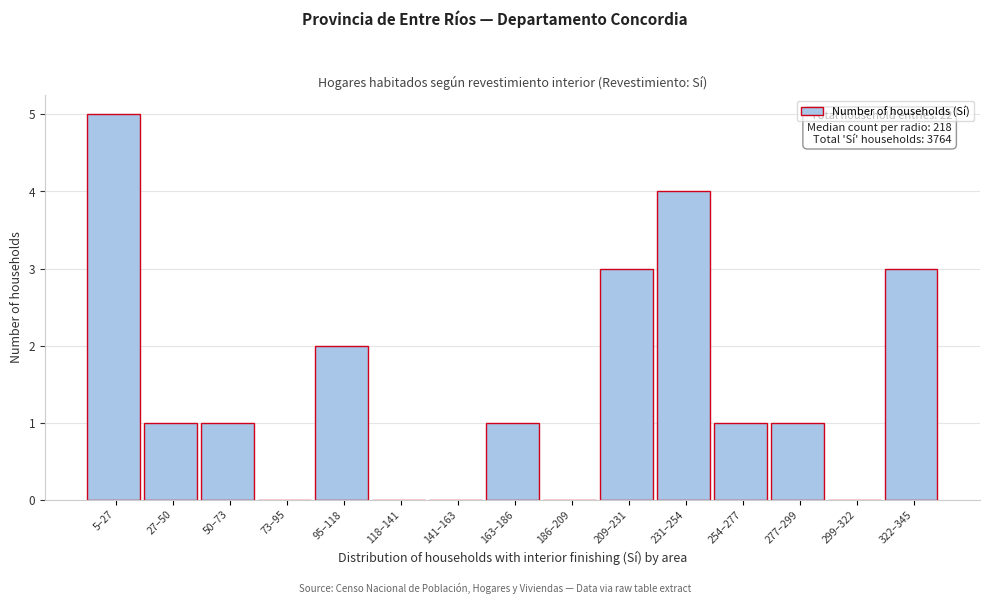

Reading left to right, transcribe all the data shown in this chart.

5–27=5	27–50=1	50–73=1	73–95=0	95–118=2	118–141=0	141–163=0	163–186=1	186–209=0	209–231=3	231–254=4	254–277=1	277–299=1	299–322=0	322–345=3